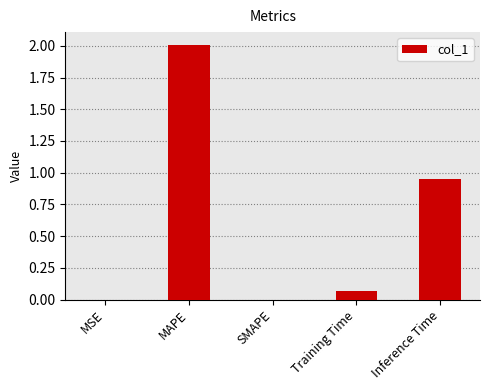

Which category has the highest value across all series?

MAPE